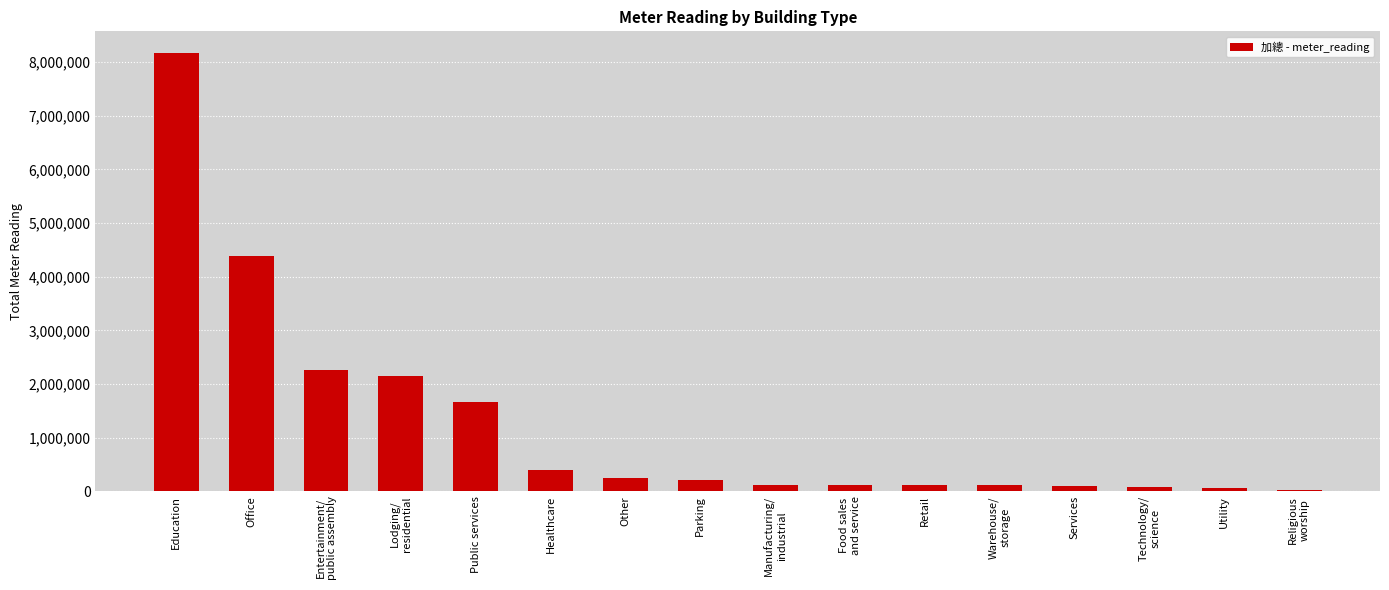

Where does the data first go above 213796?

Education